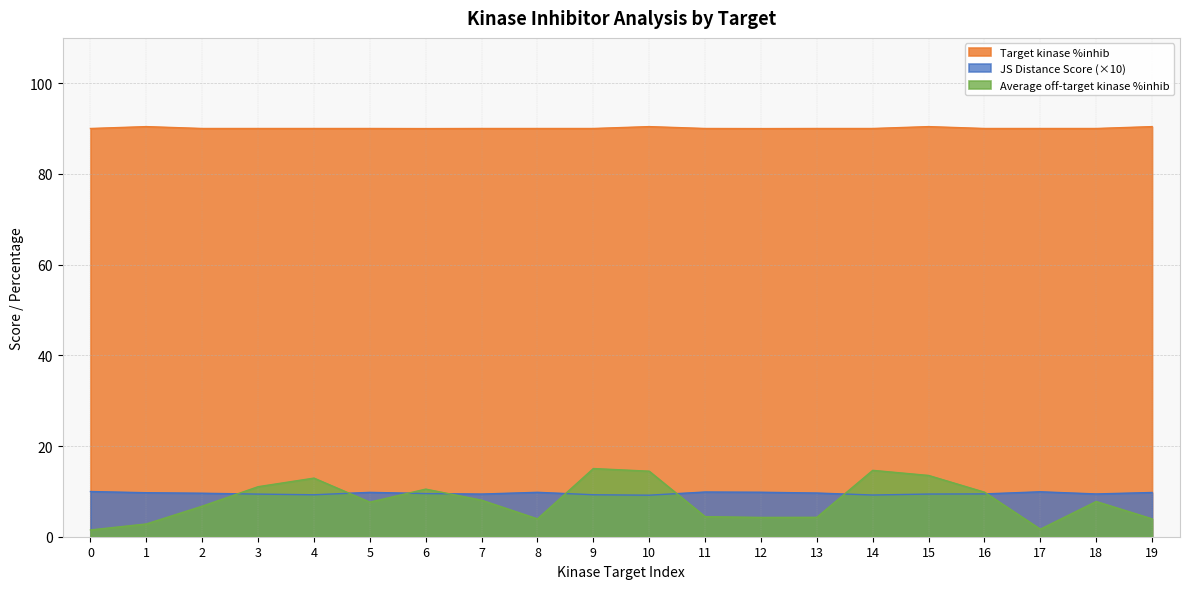

Where is the first local maximum for JS Distance Score?

5